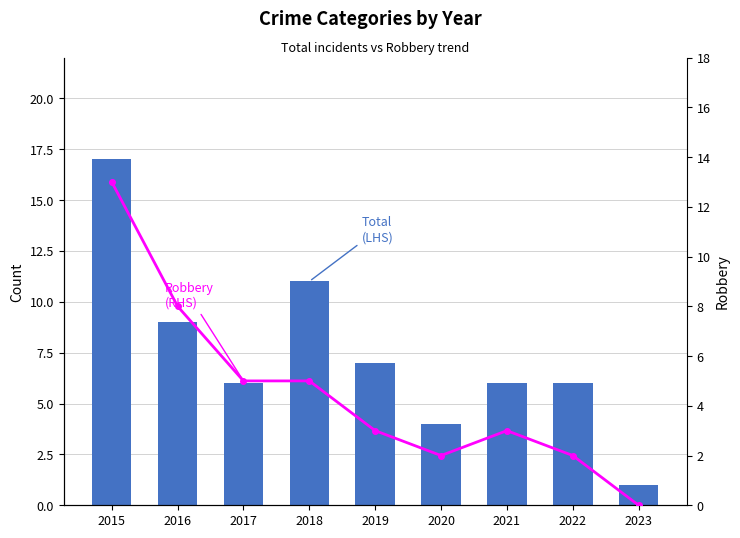

Which series has the largest range (max minus min)?

Total (LHS)